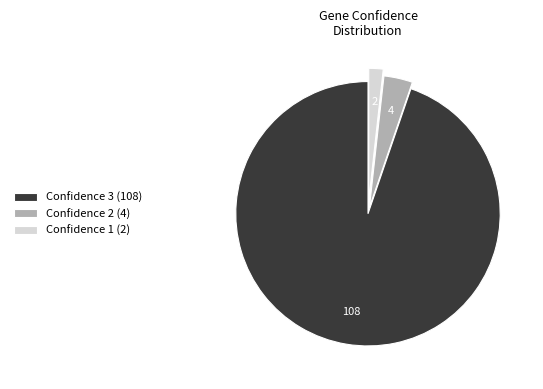

The Confidence 2 (4) slice represents 4% of the pie. True or false?

True